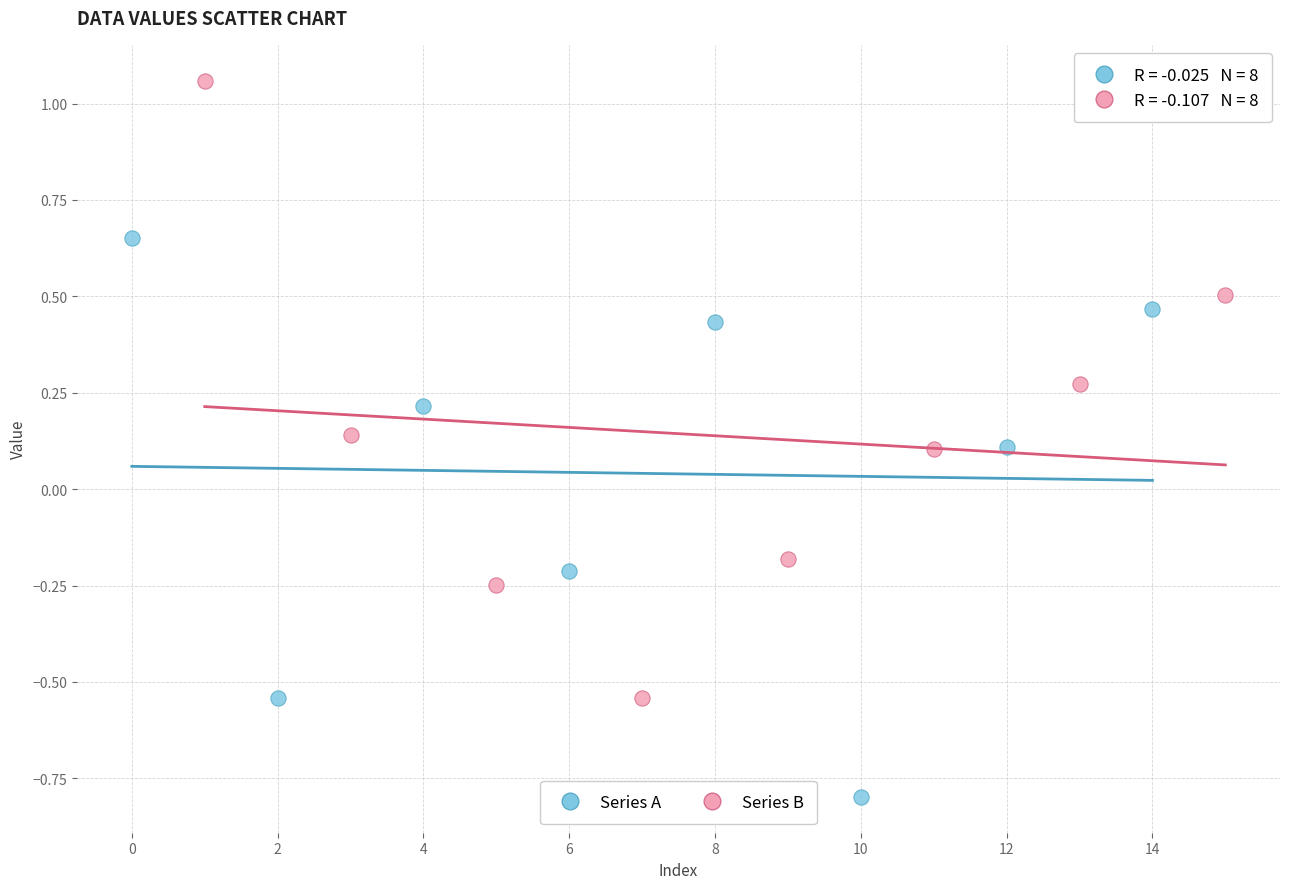

Which series has the widest spread of Y values?

Series B